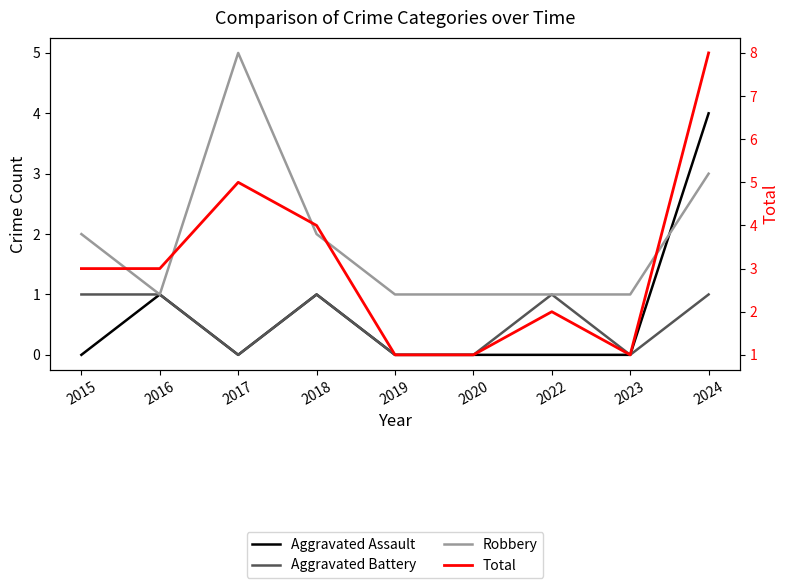

True or false: Total and Aggravated Assault intersect in this chart.

False